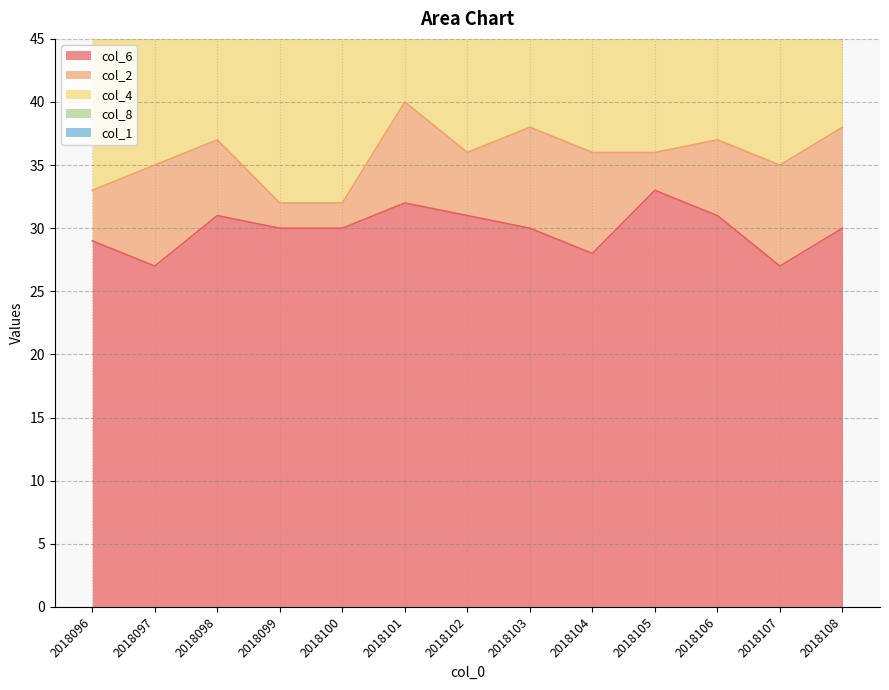

How many values in the col_6 series are below 30?

4